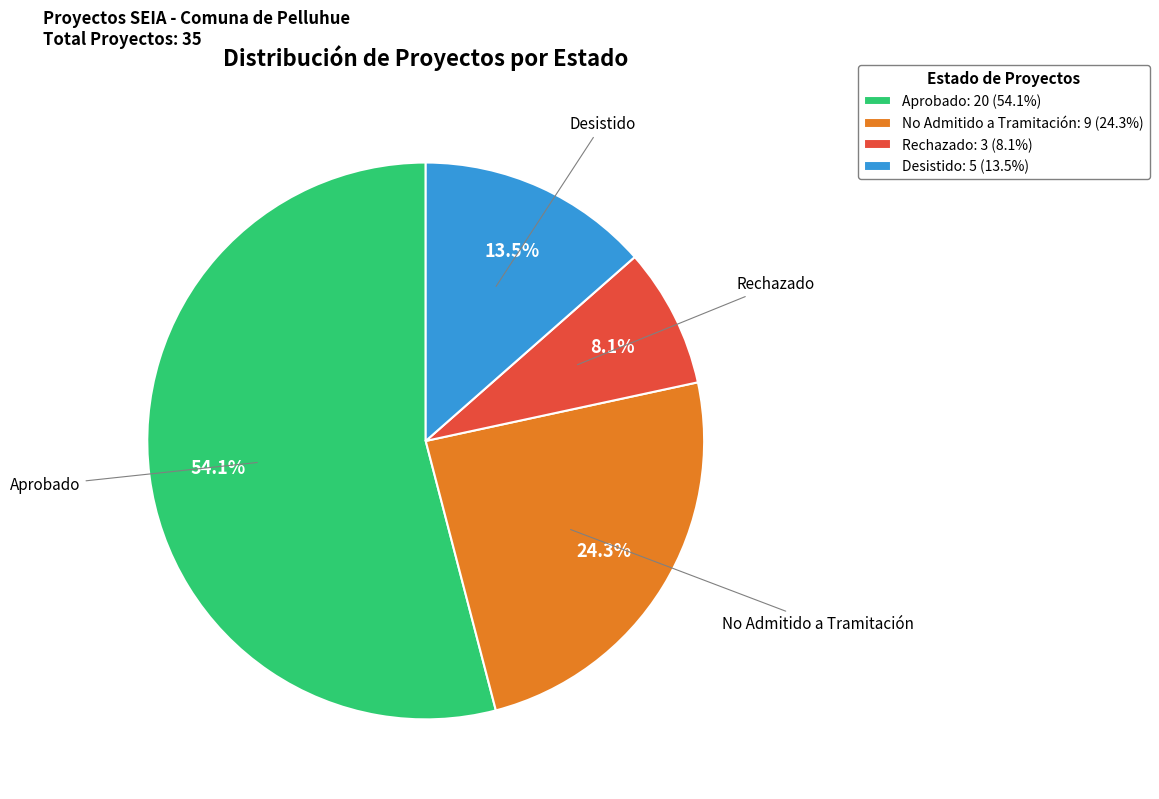

Is there any slice that represents more than half of the pie?

Yes